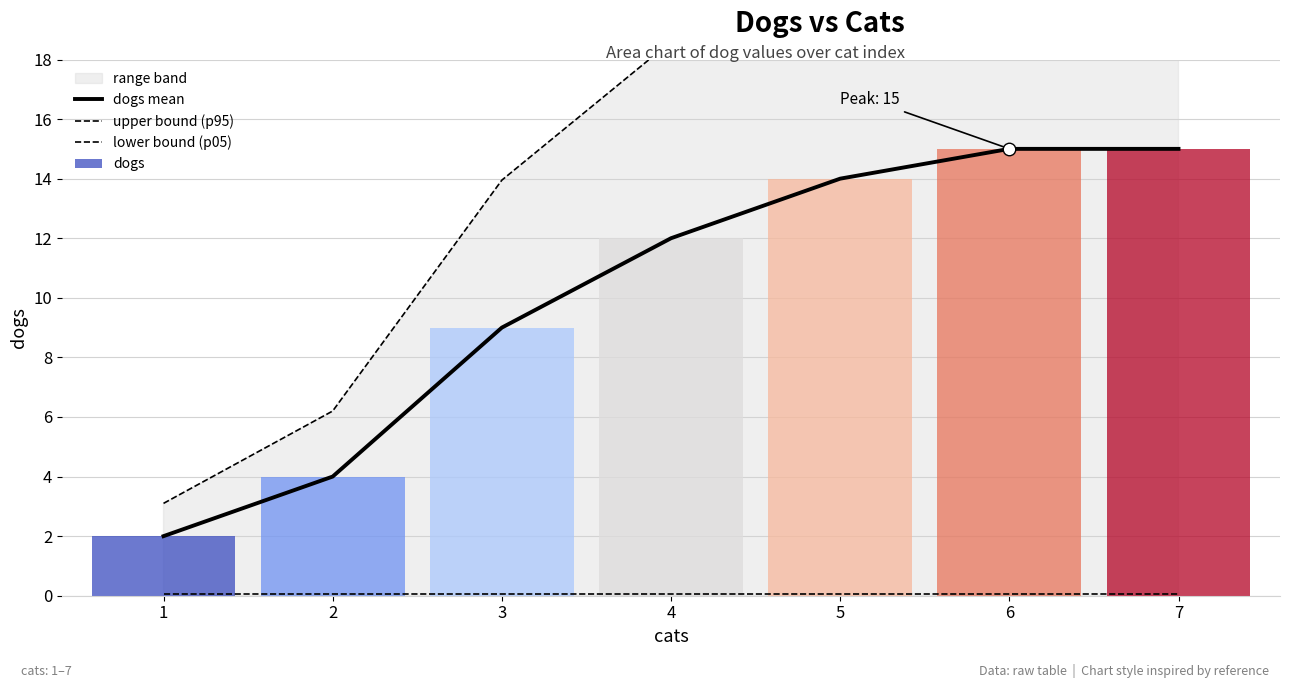

Which series has the largest total across all categories?

upper bound (p95)